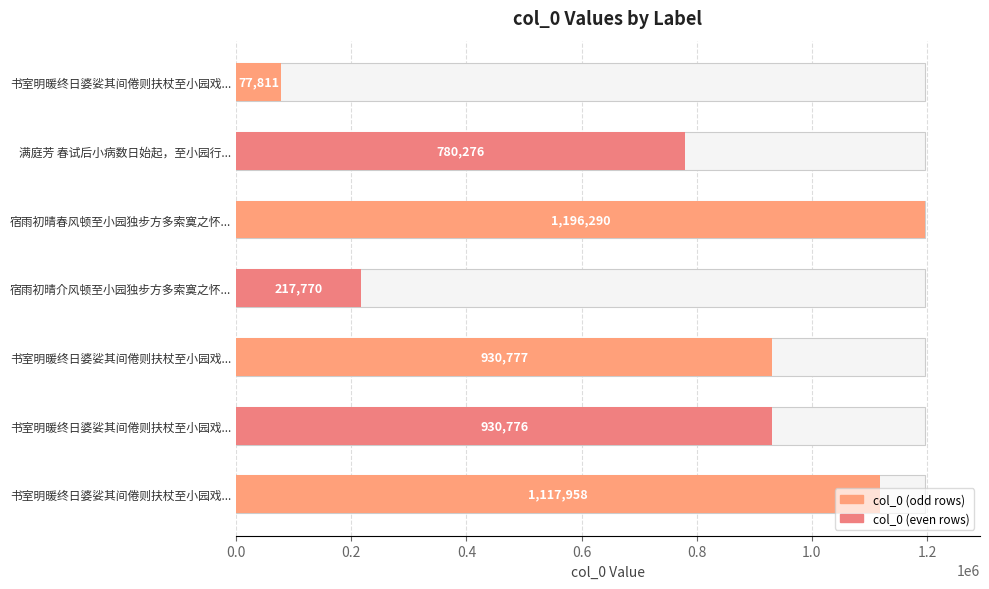

True or false: the data shows 337444 at 书室明暖终日婆娑其间倦则扶杖至小园戏....

False